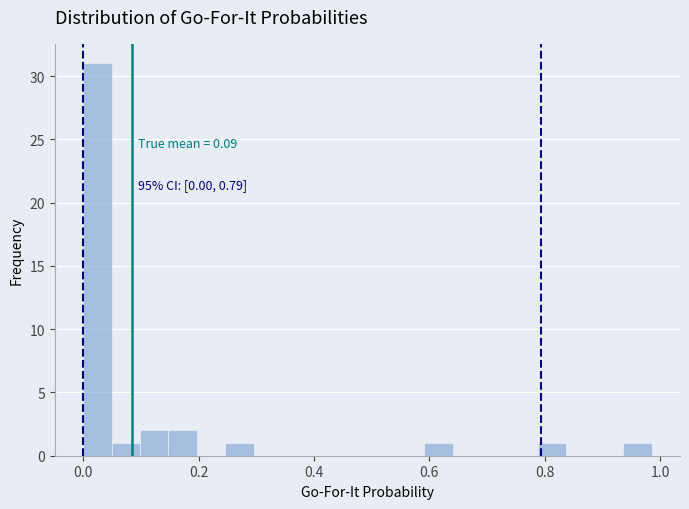

Around what value on the x-axis is the tallest bar? Give the approximate position of its centre, as read against the axis.

0.02